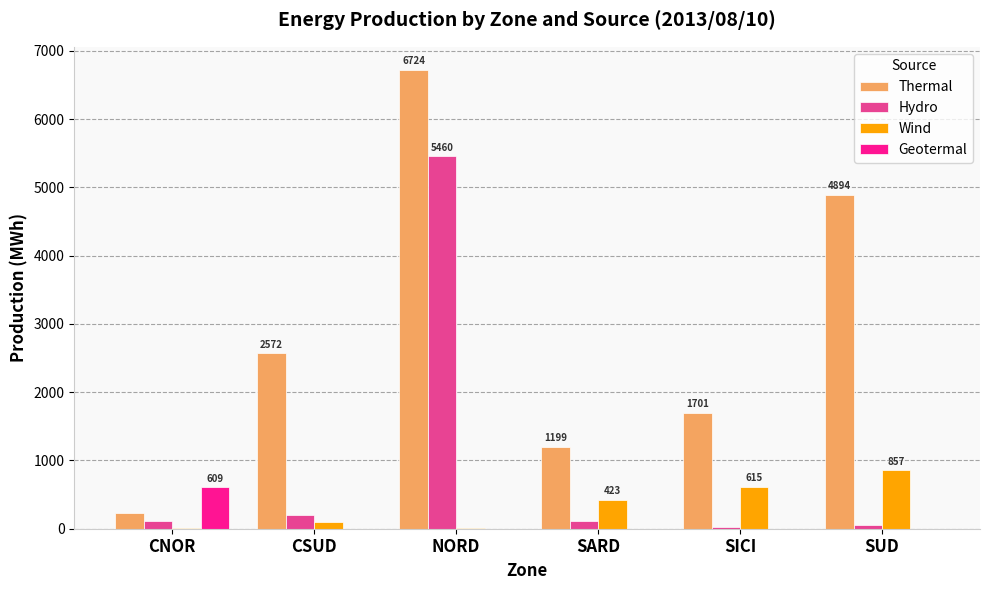

Which category has the highest value in the Wind series?

SUD